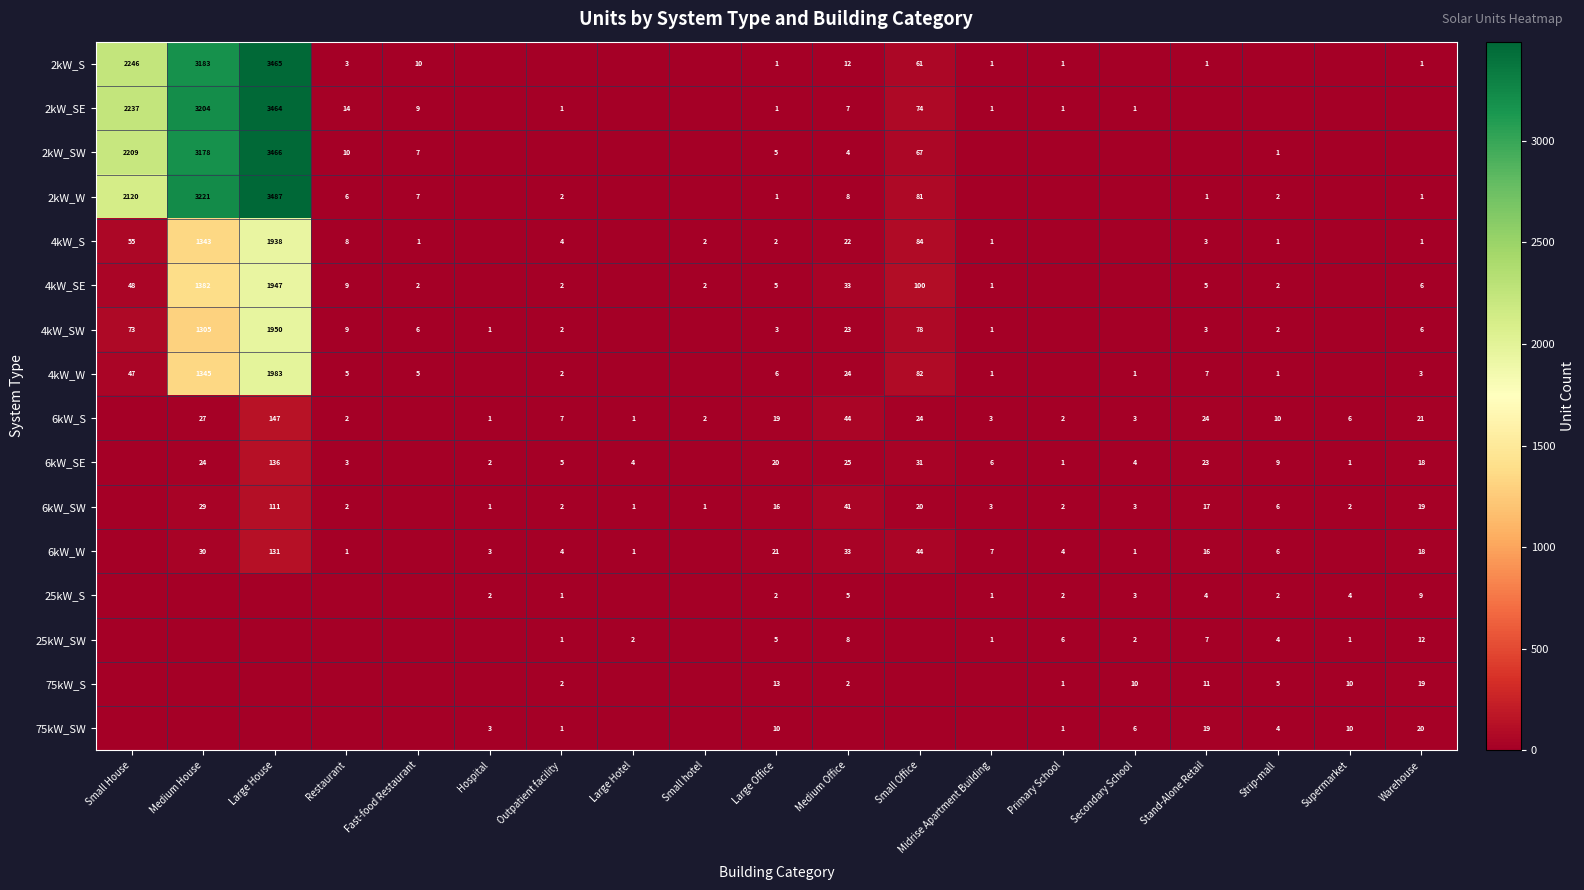

What is the spread (max minus min) of values at Large Office?

20